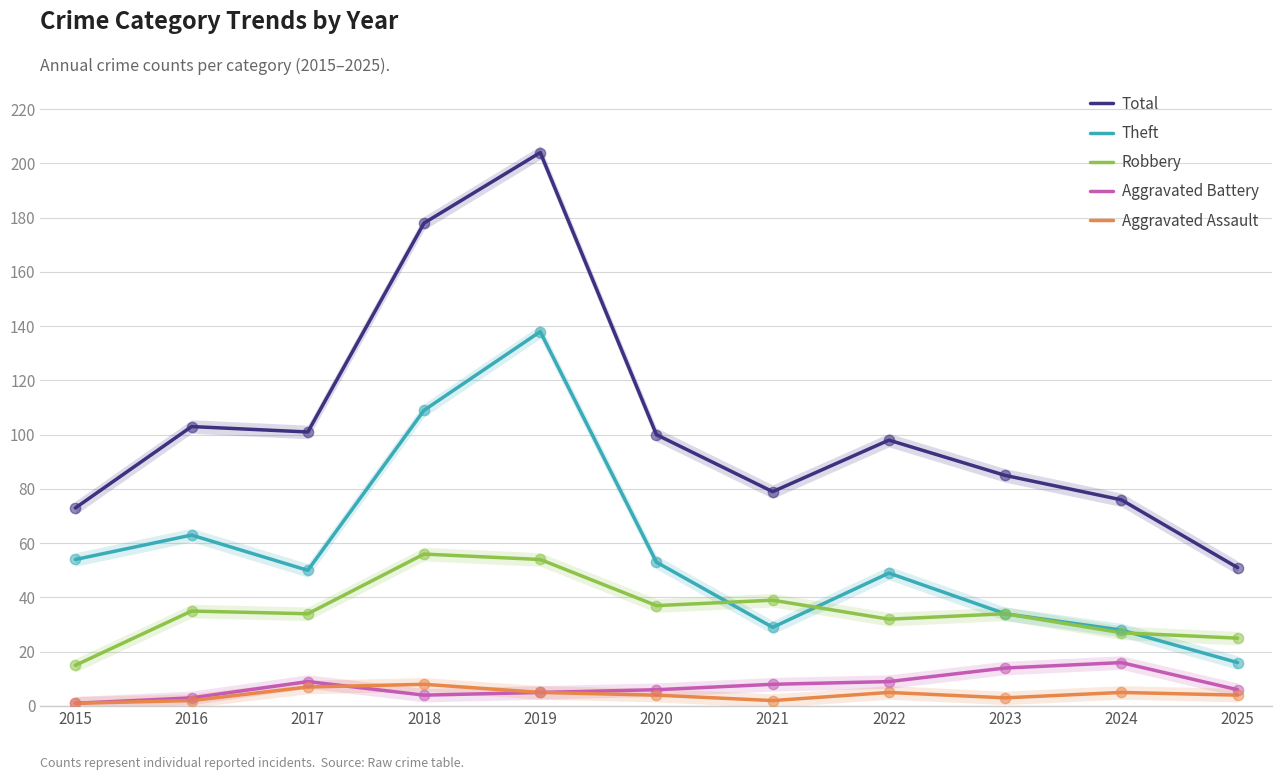

Which series has the largest total across all categories?

Total